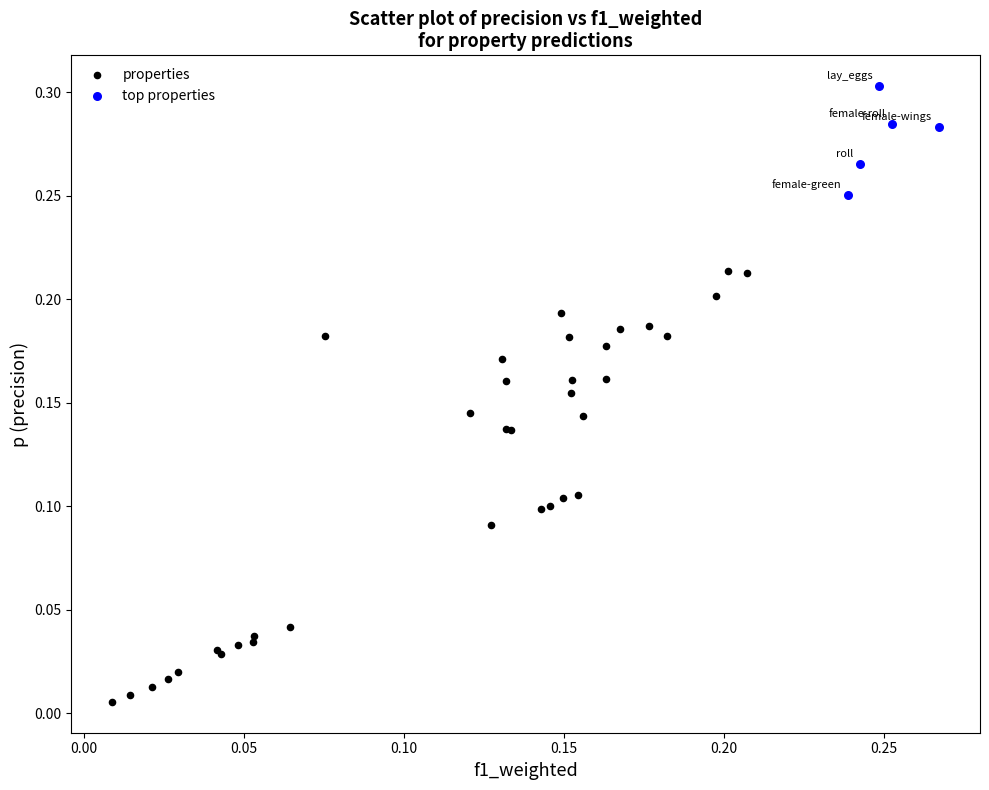

Which series reaches the minimum Y coordinate?

properties